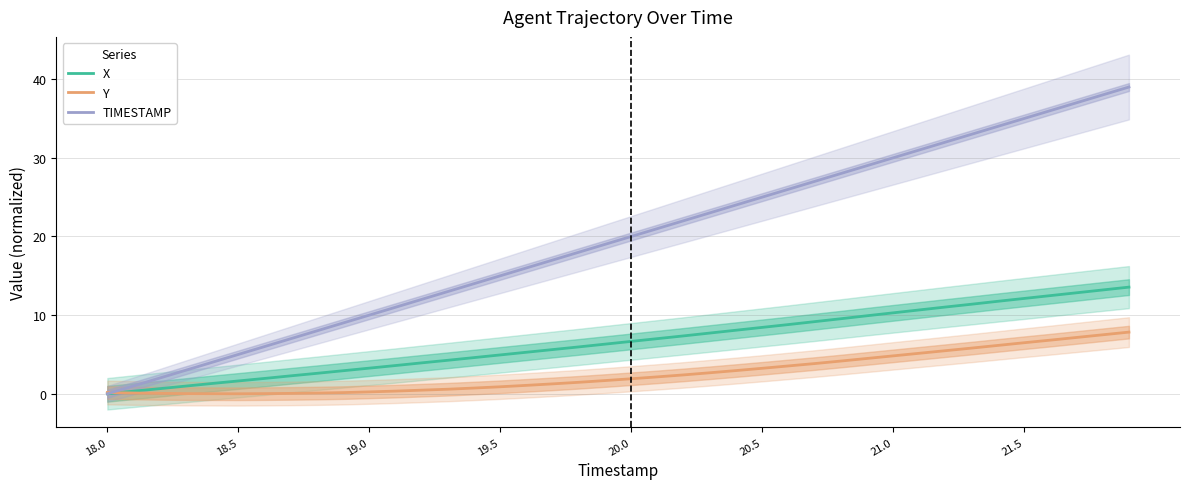

True or false: Y and X intersect in this chart.

True